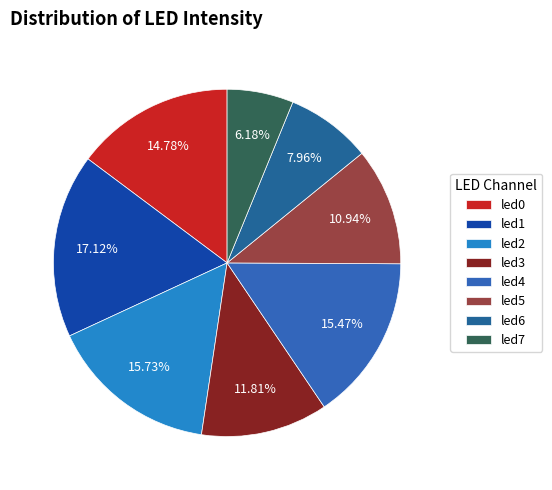

Does any single category account for the majority?

No